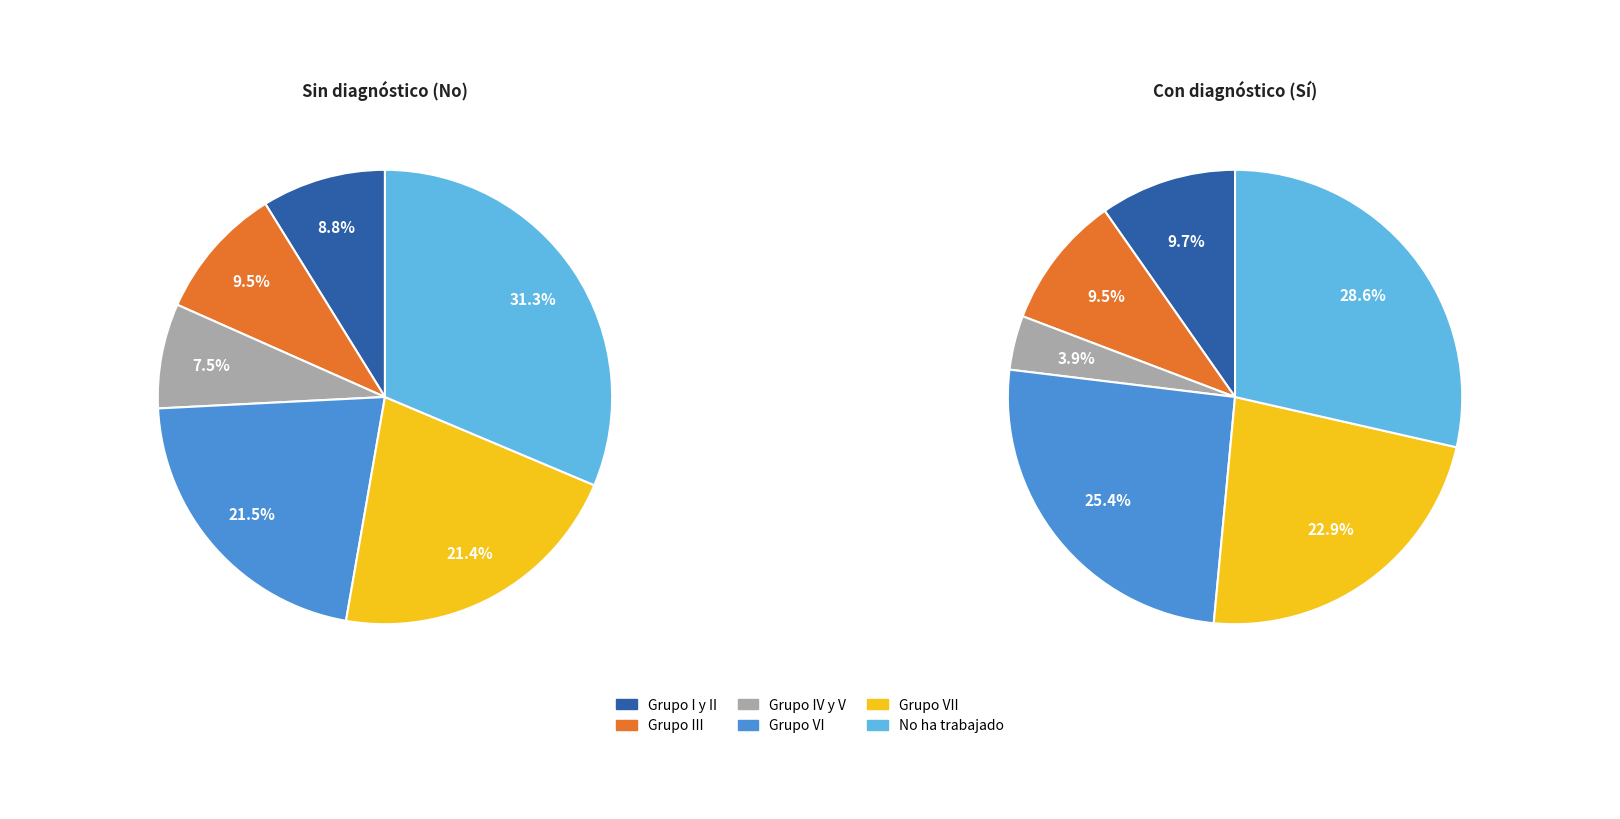

Which slice is the smallest?

Grupo IV y V